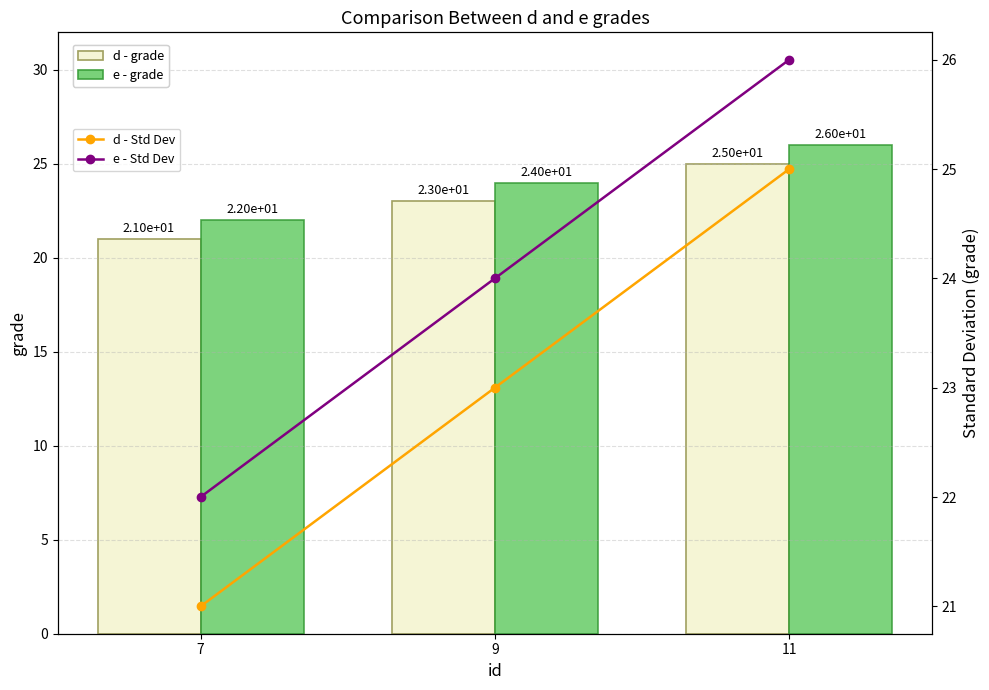

What is the difference between the second highest and minimum values in the d - grade series?

2